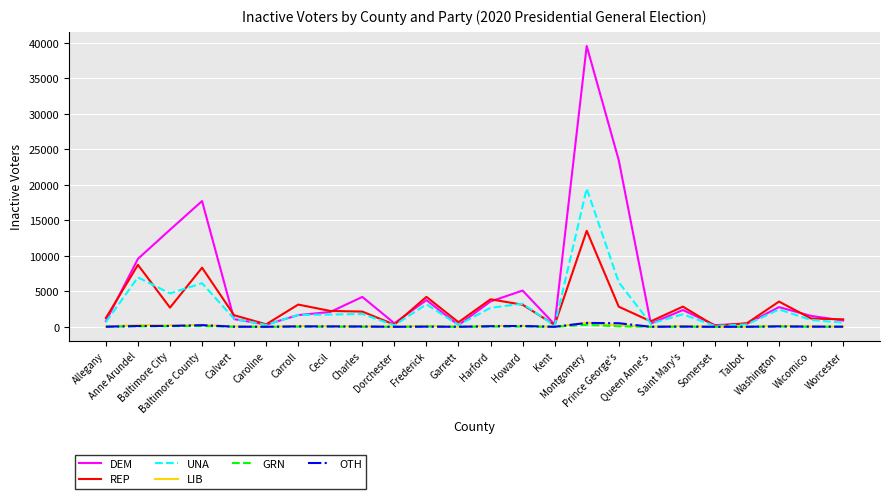

What are all the series names shown in the legend?

DEM, REP, UNA, LIB, GRN, OTH